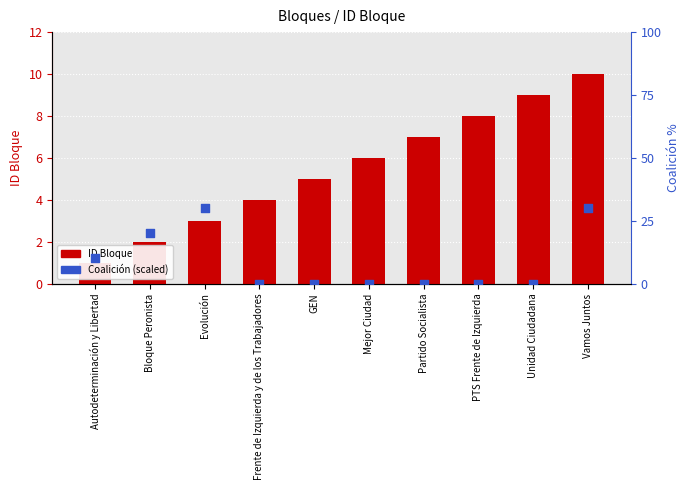

Which series has the largest total across all categories?

Coalición (scaled)